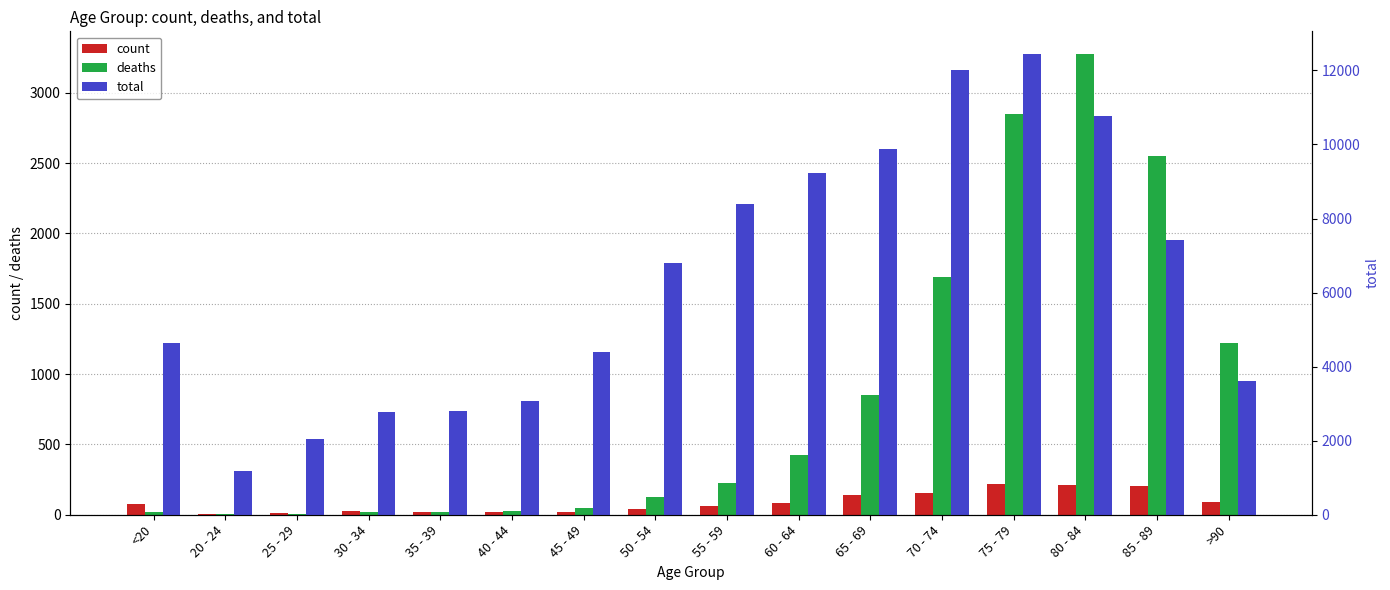

Where is count nearest to the value 112?

>90